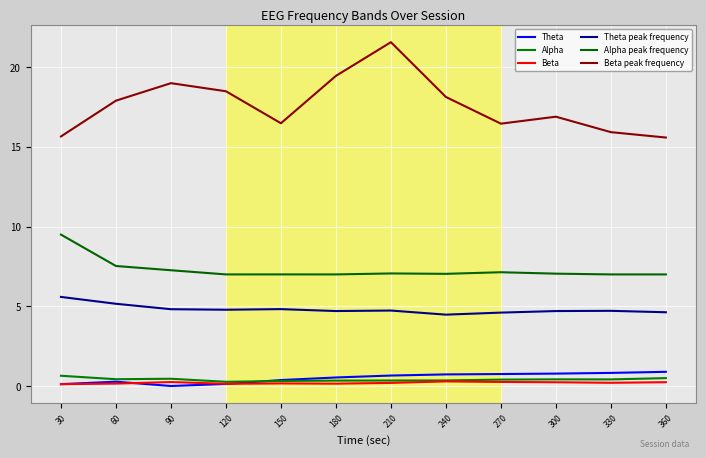

True or false: Beta has more than 2 interior local peaks.

True